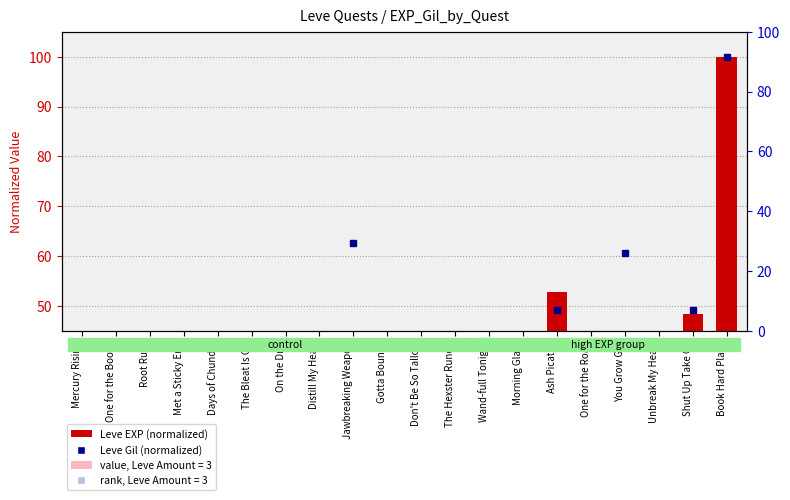

What is the minimum value shown in the chart?

3.5